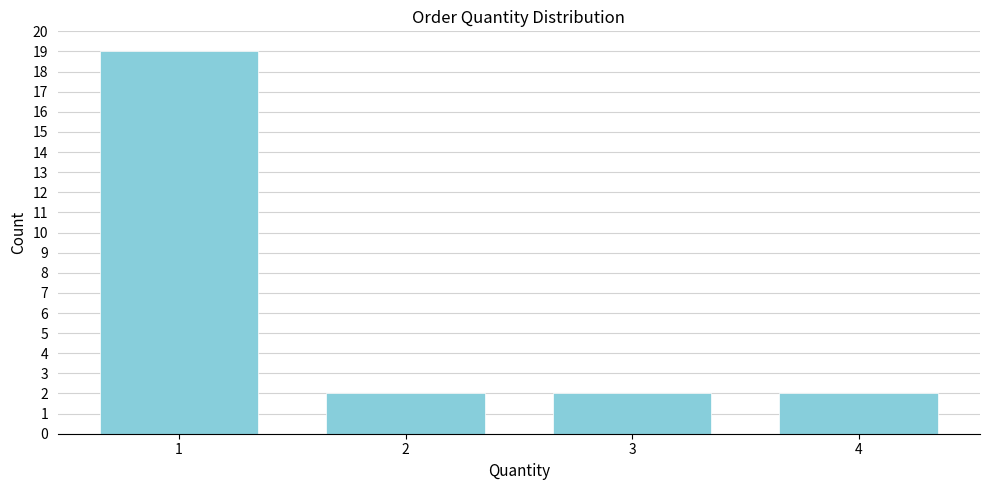

Reading left to right, list all the values displayed in this chart.

19	2	2	2